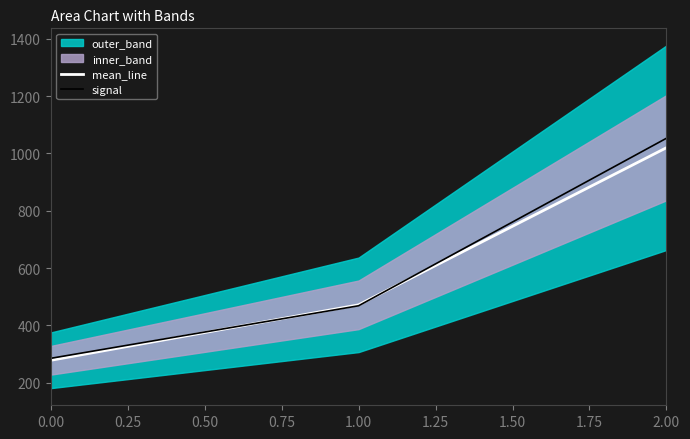

Reading right to left, extract all data points from this chart.

mean_line: 1020.0	471.4	277.8
signal: 1053.0	468.2	284.7